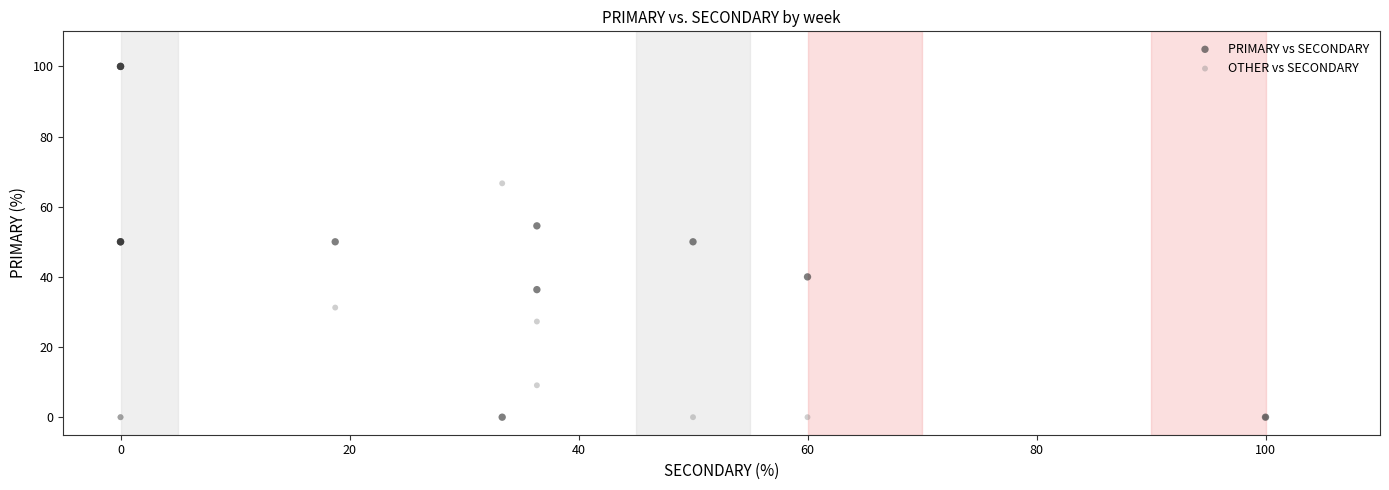

Which series has the largest Y range (max minus min)?

PRIMARY vs SECONDARY